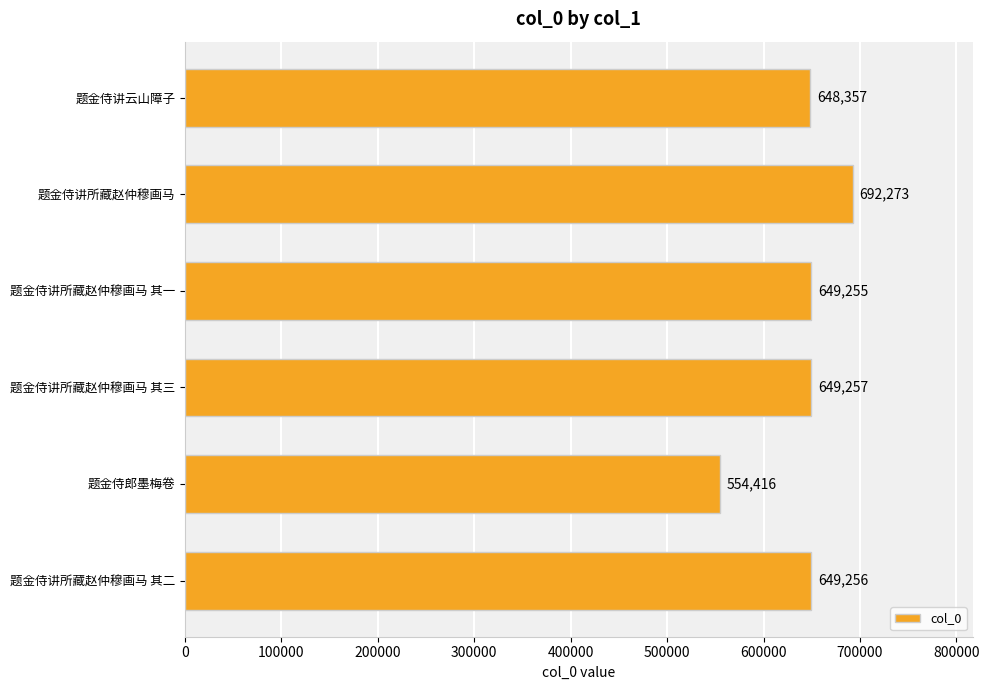

List the labels in order of value, largest first.

题金侍讲所藏赵仲穆画马, 题金侍讲所藏赵仲穆画马 其三, 题金侍讲所藏赵仲穆画马 其二, 题金侍讲所藏赵仲穆画马 其一, 题金侍讲云山障子, 题金侍郎墨梅卷